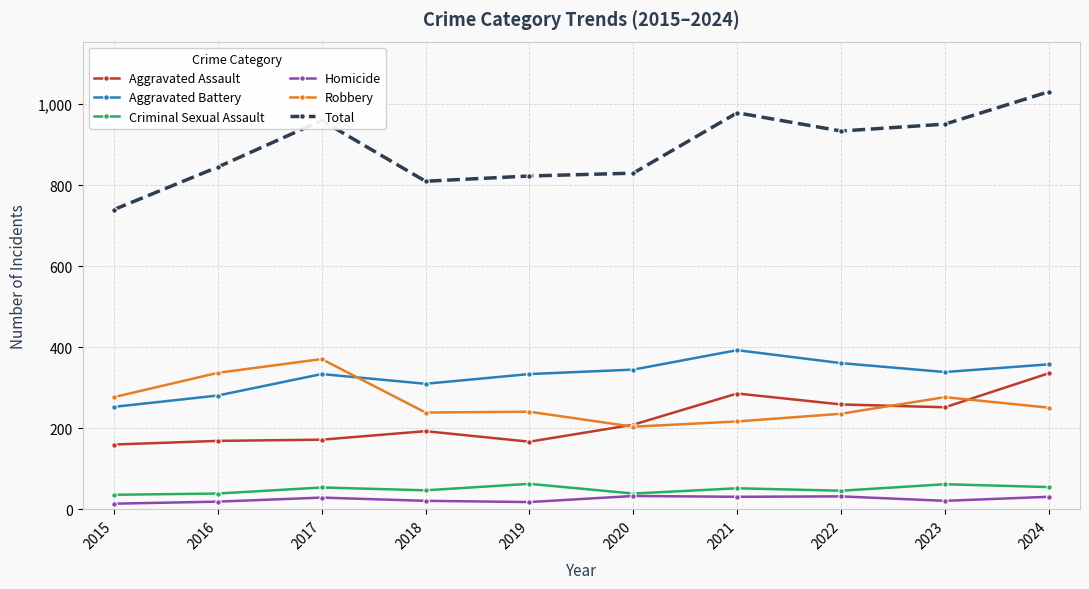

Where do Aggravated Battery and Robbery first cross each other?

2017 and 2018